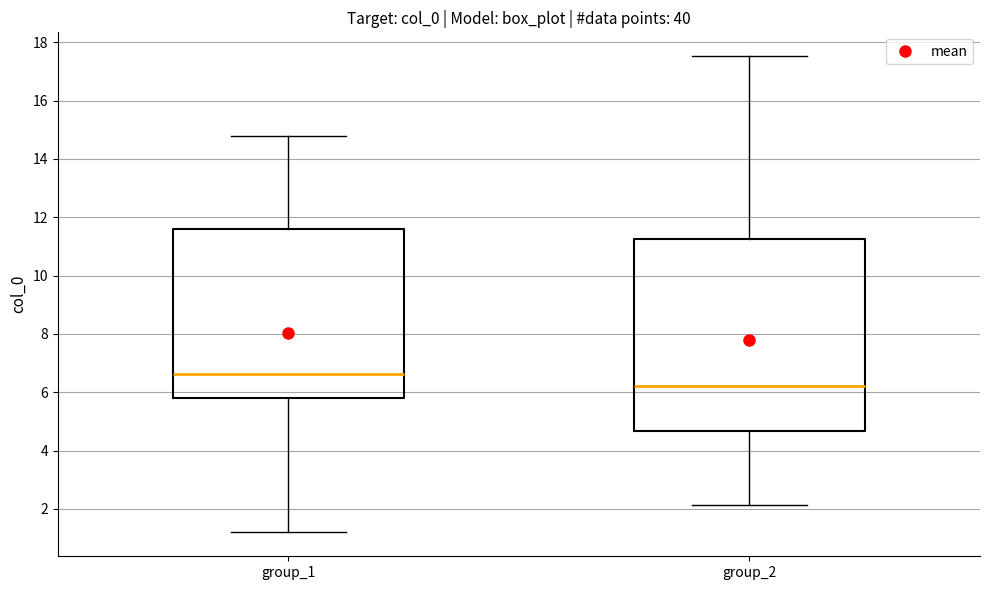

Reading left to right, read every box against the y-axis: the position of its median line, the range the box covers, and the ends of its whiskers. The values are not printed on the chart, so give them approximately, as read against the axis.

group_1: median 6.6, box 5.8 to 11.6, whiskers 1.2 to 14.8
group_2: median 6.2, box 4.6 to 11.2, whiskers 2.2 to 17.6